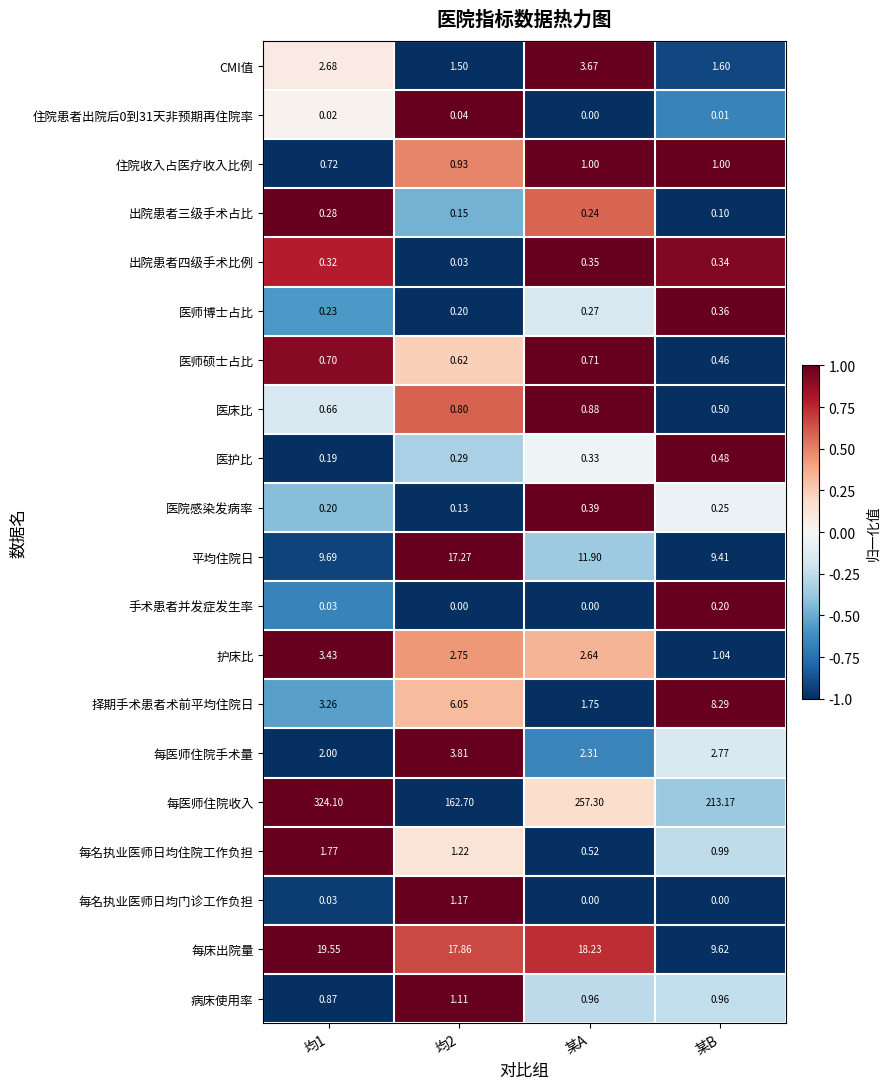

Between 均2 and 某A, which series saw the biggest shift?

每医师住院收入